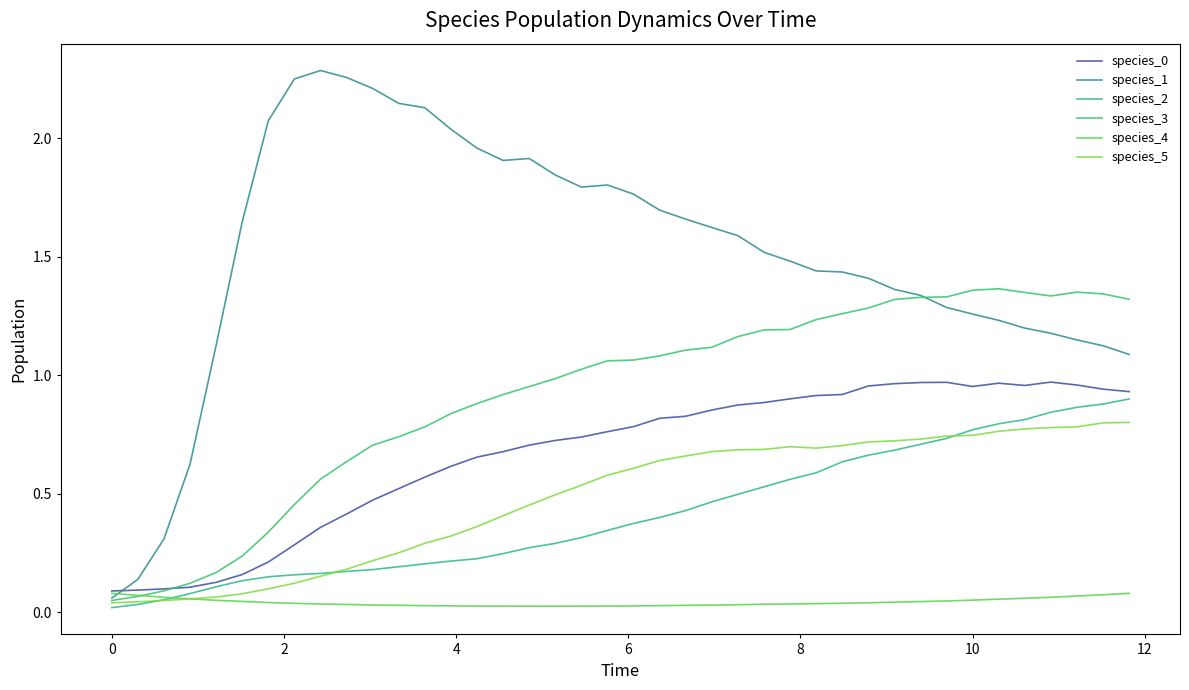

True or false: species_1 and species_2 intersect in this chart.

False